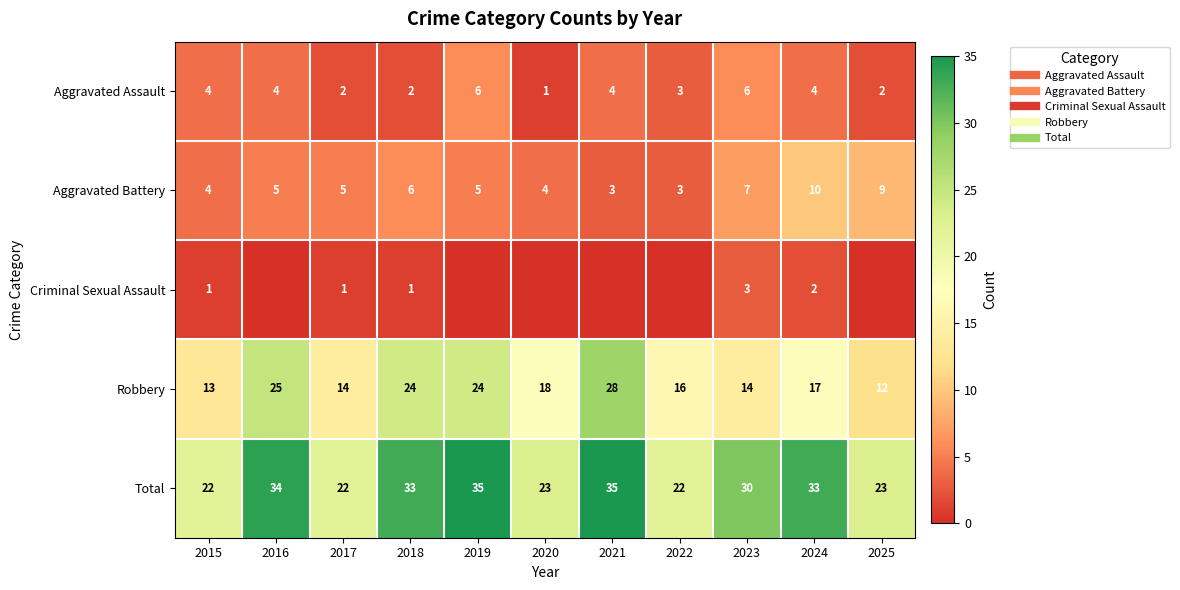

Which series has the largest total across all categories?

Total